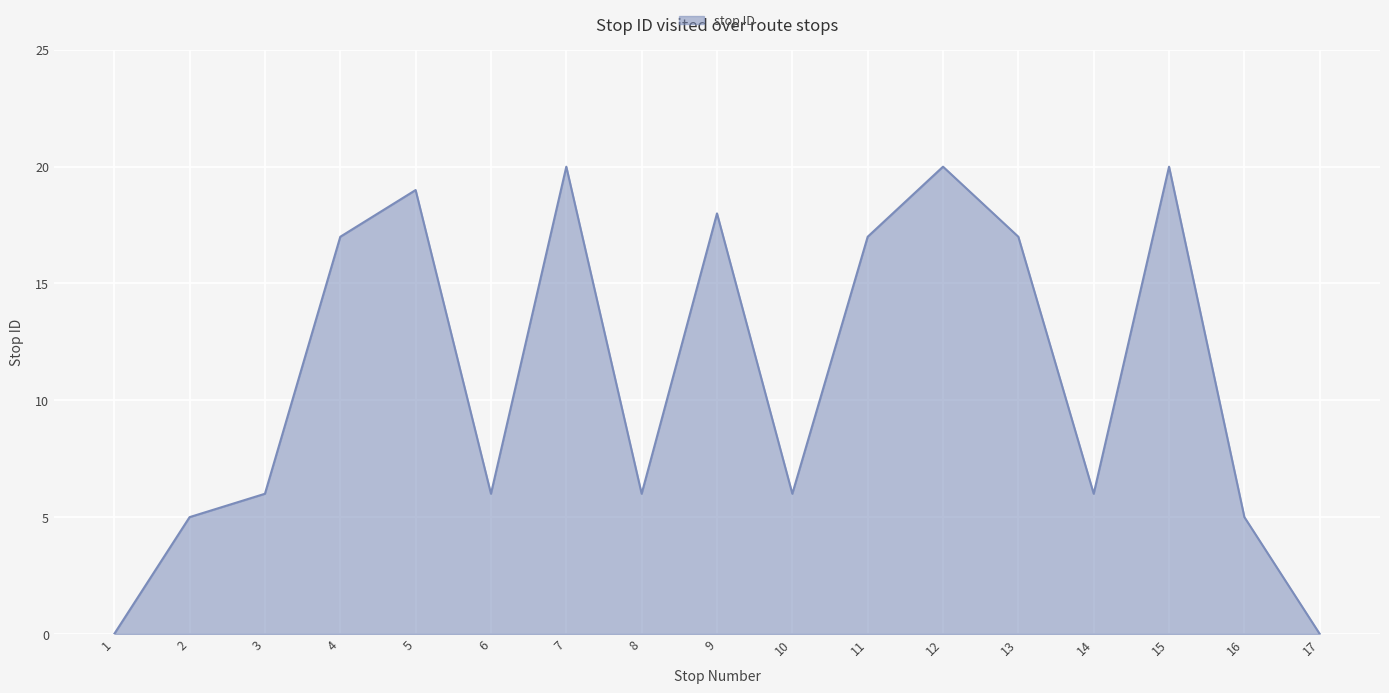

What is the greatest value displayed?

20